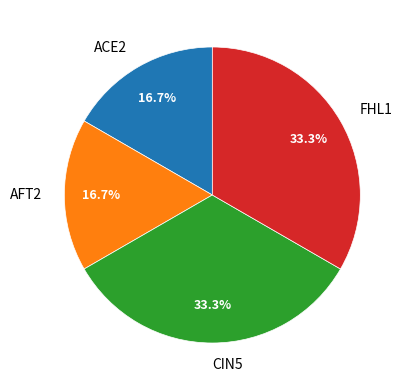

Approximately how many times larger is the value at AFT2 compared to ACE2?

1.0